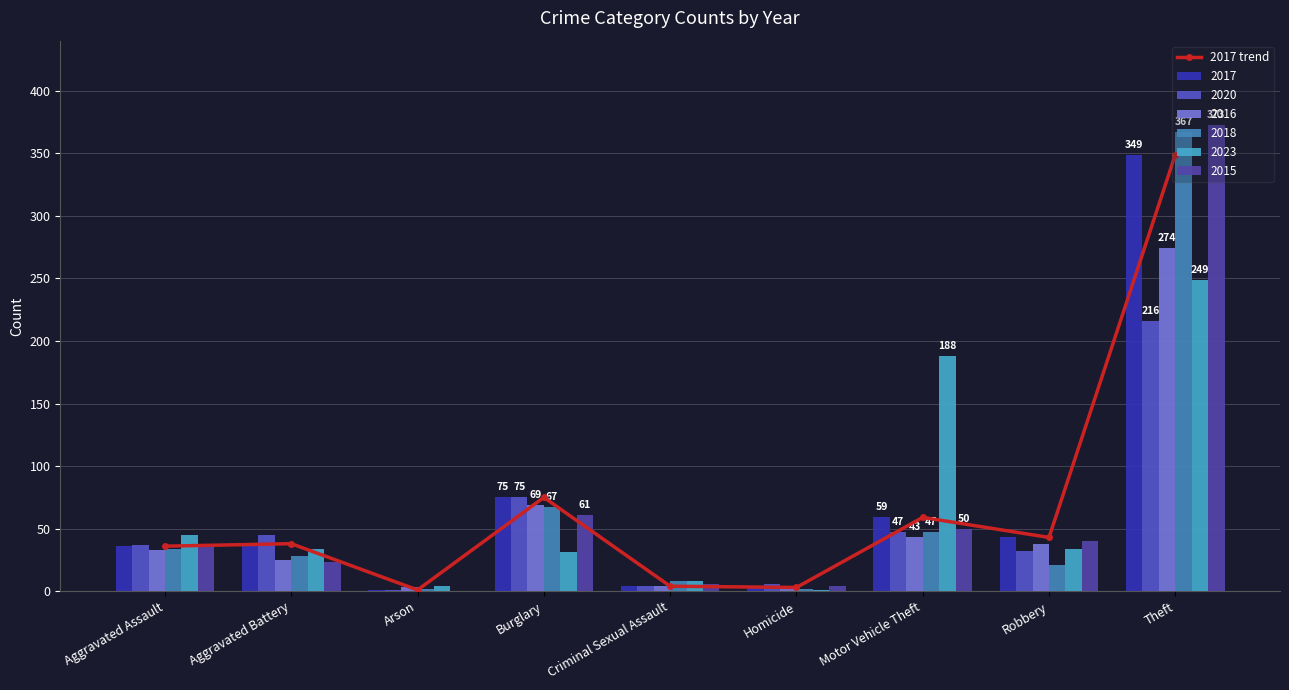

What is the average value?

68